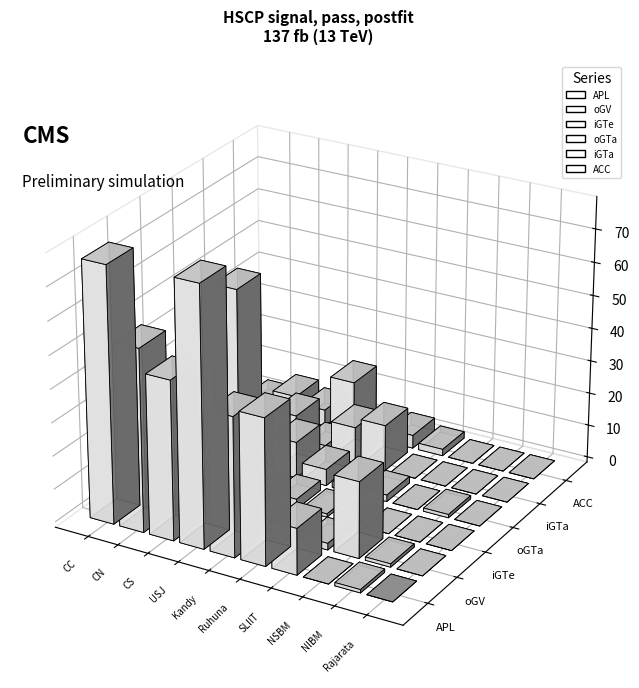

Which category has the highest value in the iGTa series?

CC